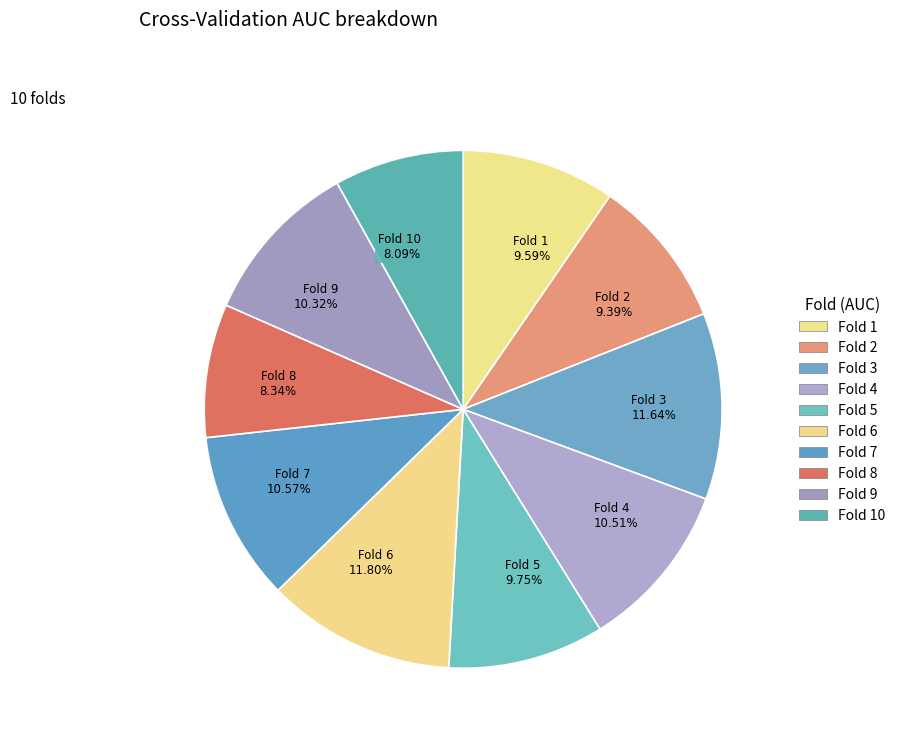

How many slices are in this pie chart?

10